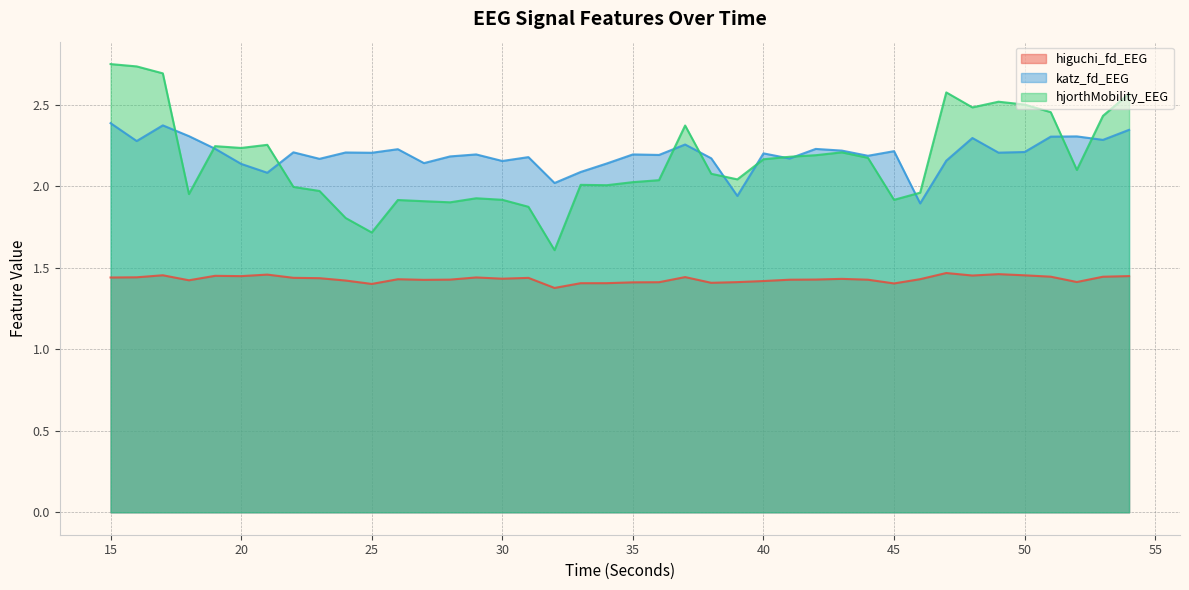

Between 45 and 48, which series saw the biggest shift?

hjorthMobility_EEG